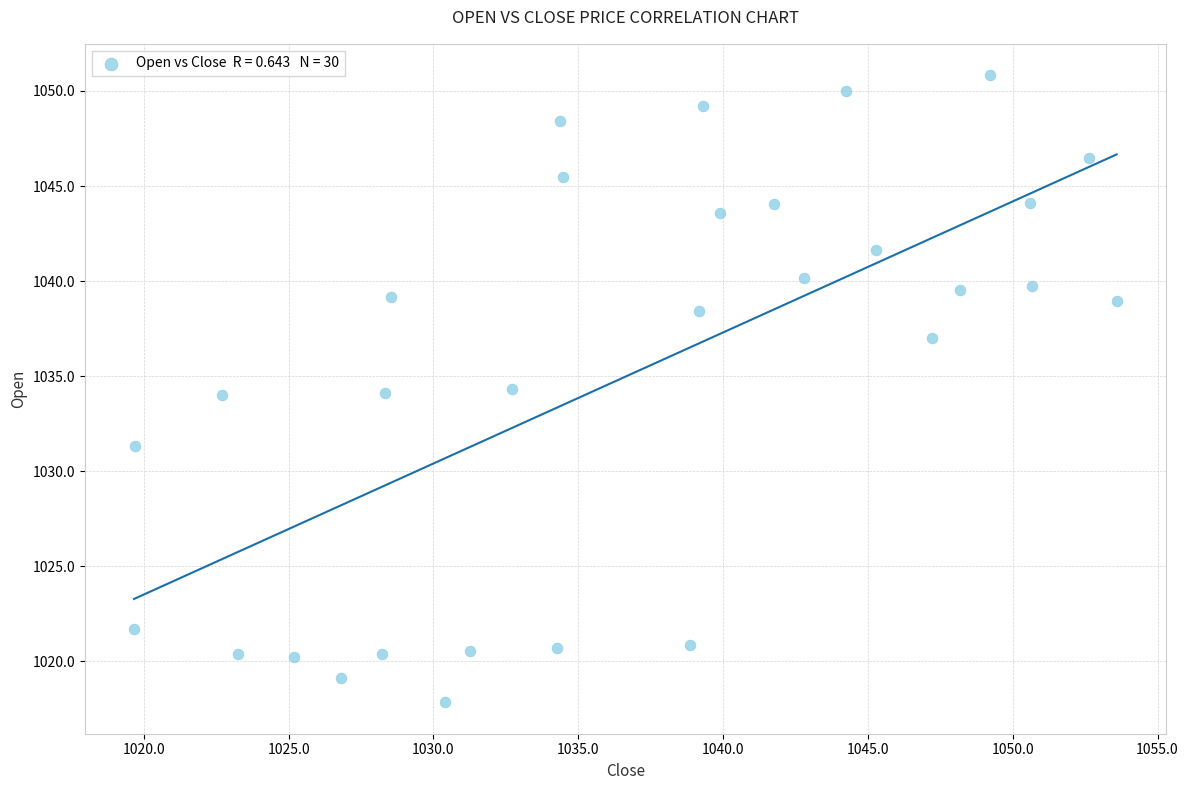

What is the range of X values (max minus min)?

33.9